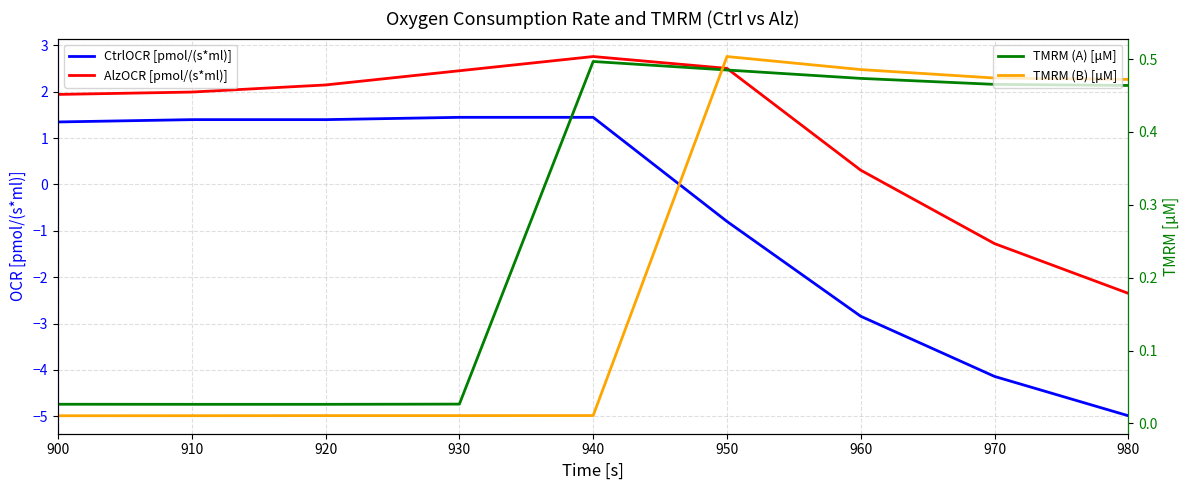

Is it true that CtrlOCR [pmol/(s*ml)] equals 1.9 at 920?

False